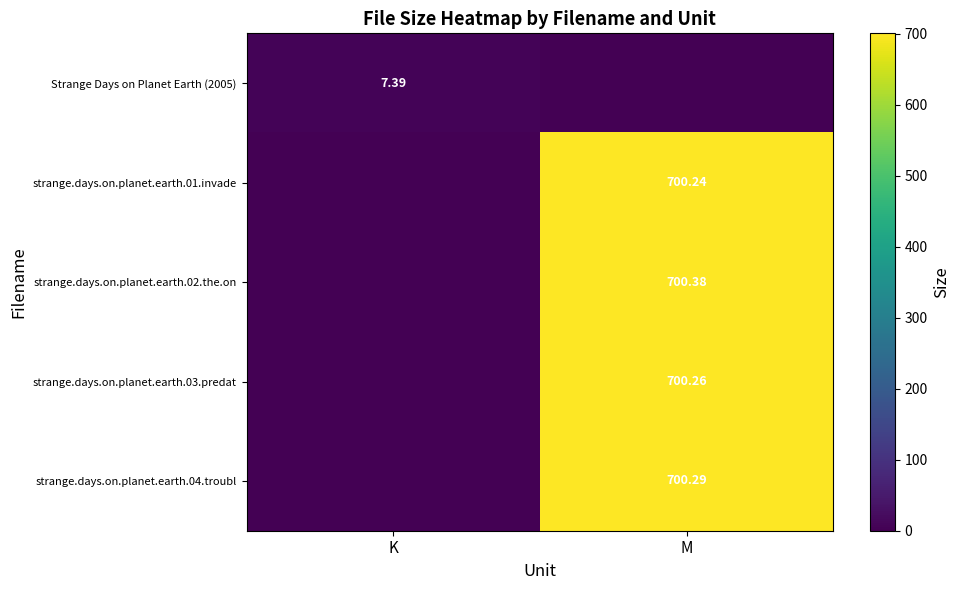

Is the value of strange.days.on.planet.earth.04.troubl at M greater than the value of strange.days.on.planet.earth.02.the.on at M?

No